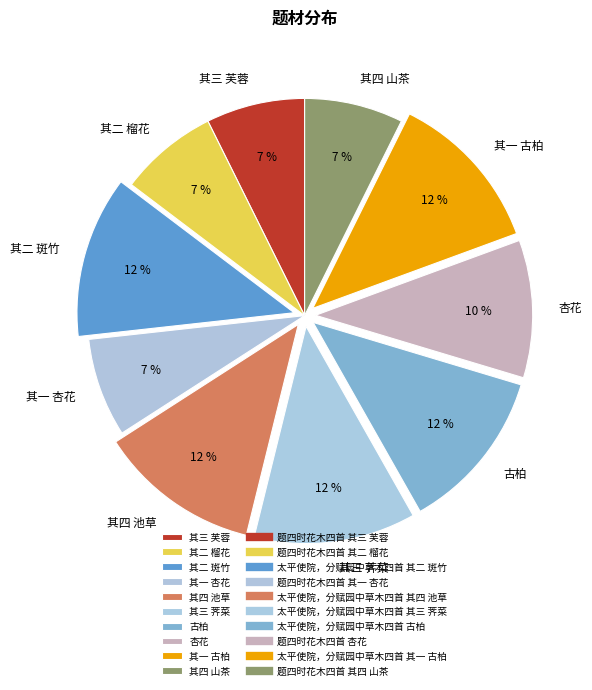

What is the ratio of the value at 其二 榴花 to the value at 其一 杏花?

1.0